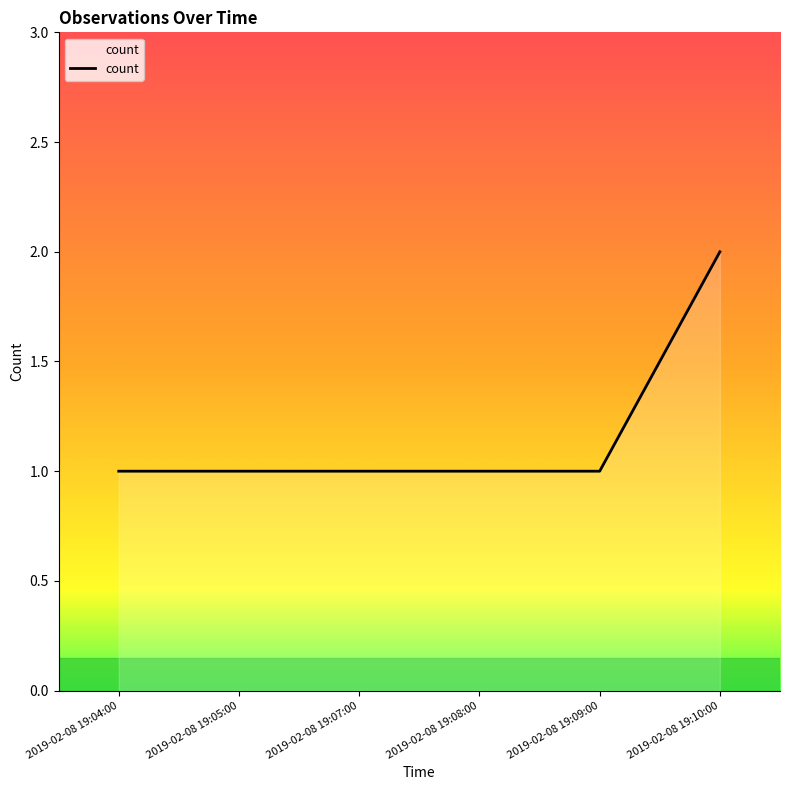

The chart shows a value of 2 at 2019-02-08 19:09:00. True or false?

False